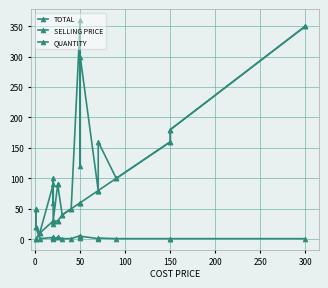

At how many categories does at least one series exceed 327?

2